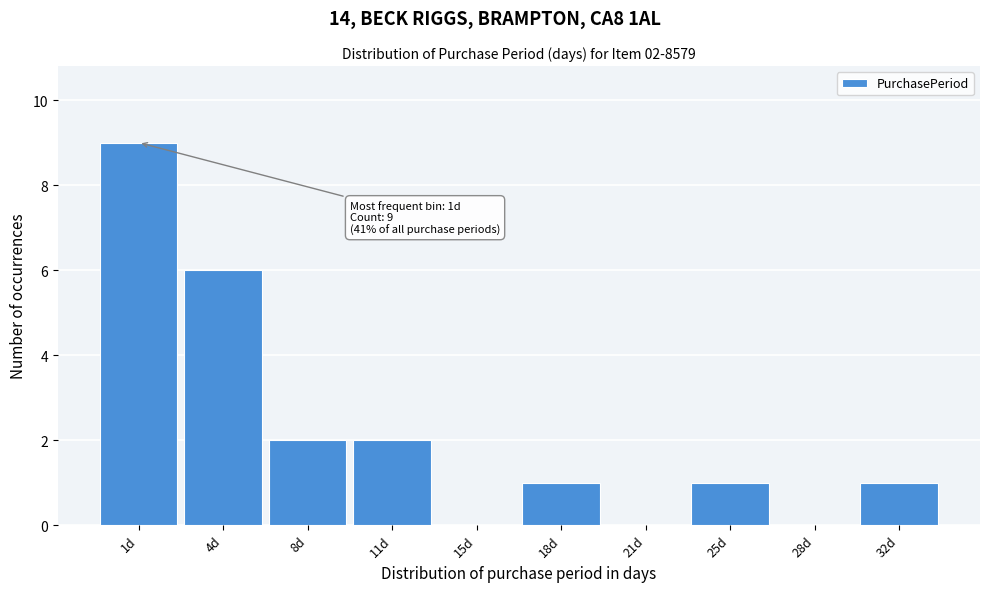

Reading left to right, what are all the values shown in this chart?

1d=9	4d=6	8d=2	11d=2	15d=0	18d=1	21d=0	25d=1	28d=0	32d=1